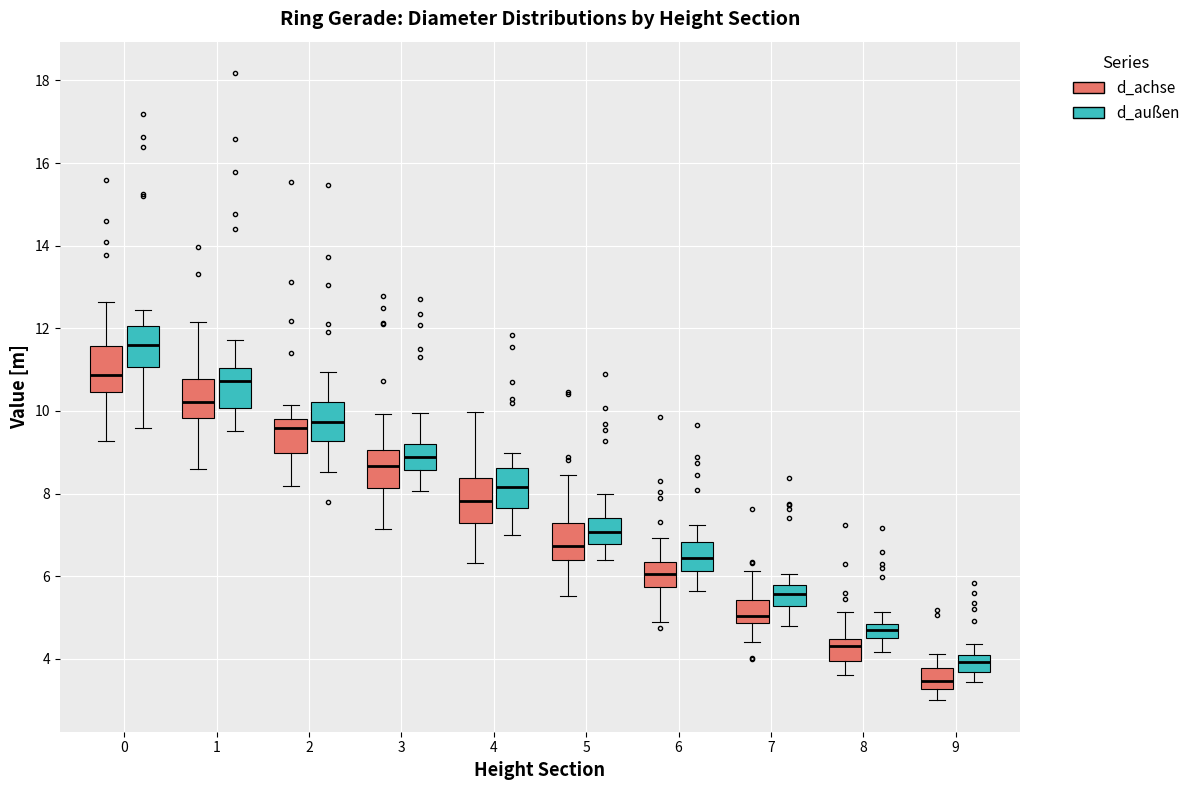

Where is the lower edge of the box for 7 (d_achse) on the y-axis? The values are not printed on the chart, so give them approximately, as read against the axis.

4.8